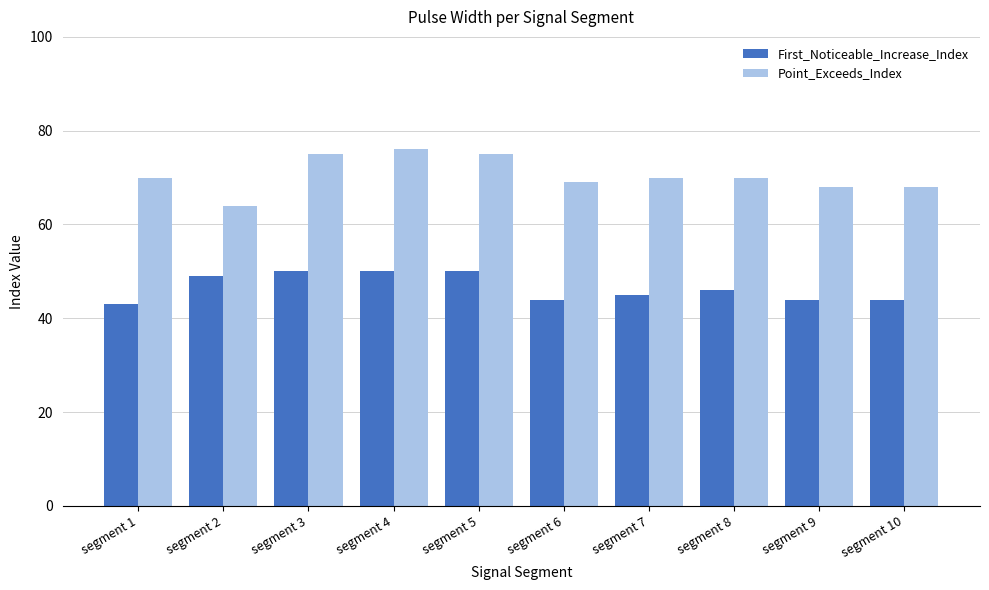

How many First_Noticeable_Increase_Index values are between 44 and 50?

9